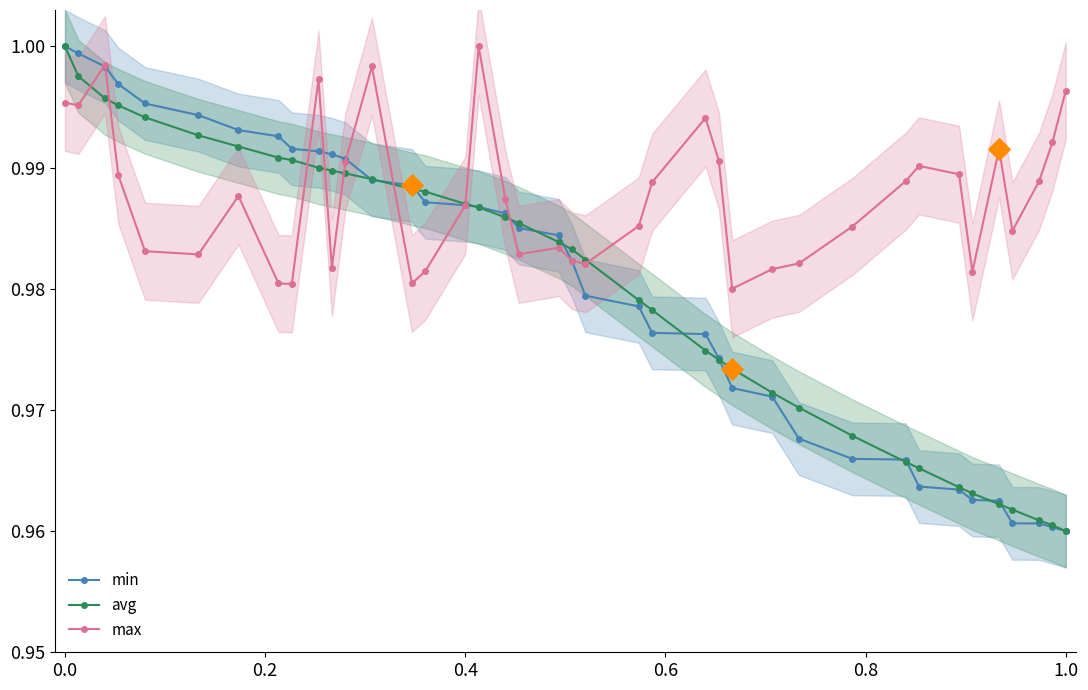

True or false: max has more than 0 interior local peaks.

True